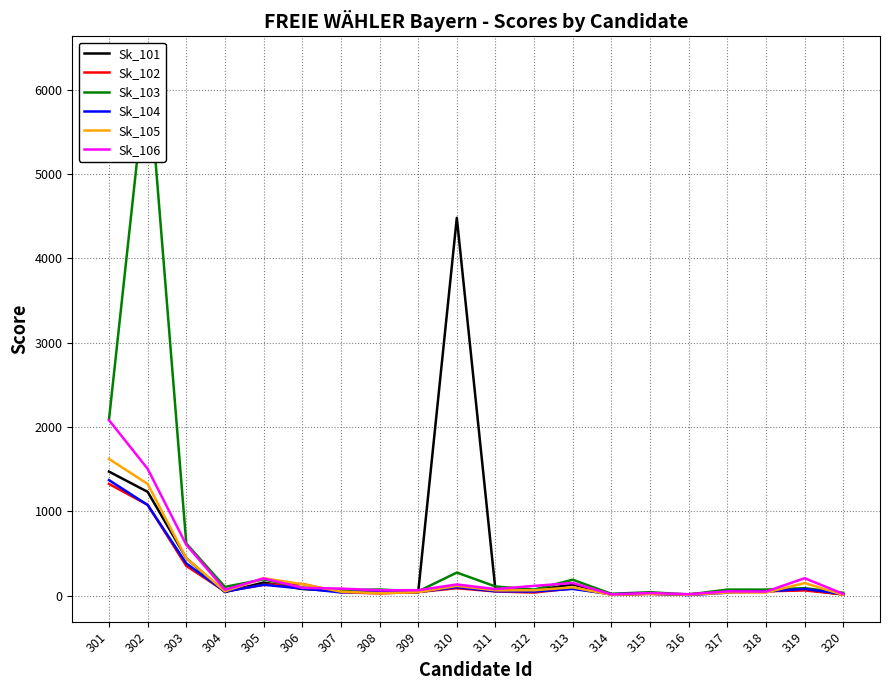

How many distinct data groups are displayed?

6